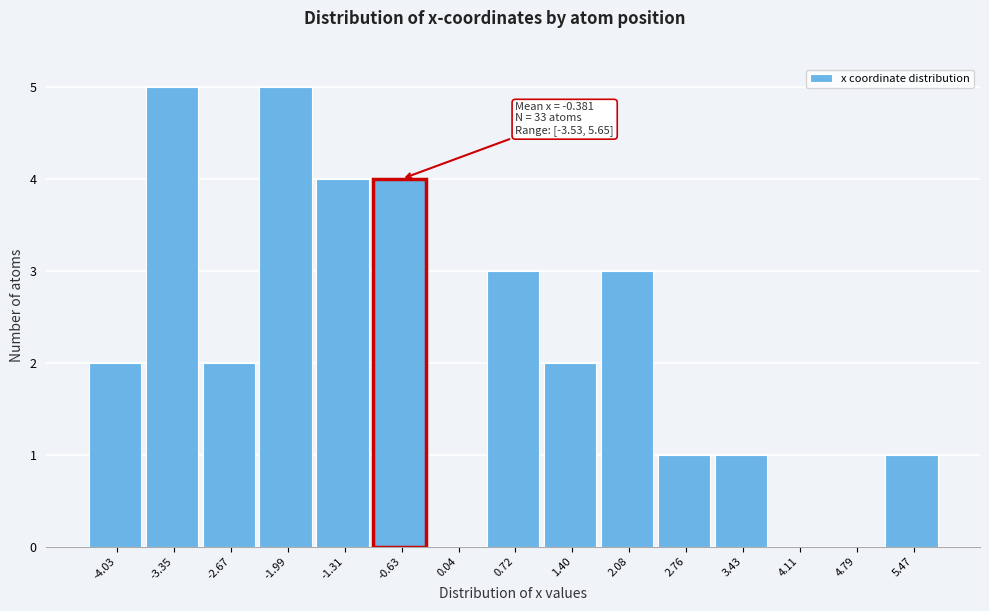

Reading left to right, what are all the values shown in this chart?

-4.03=2	-3.35=5	-2.67=2	-1.99=5	-1.31=4	-0.63=4	0.04=0	0.72=3	1.40=2	2.08=3	2.76=1	3.43=1	4.11=0	4.79=0	5.47=1